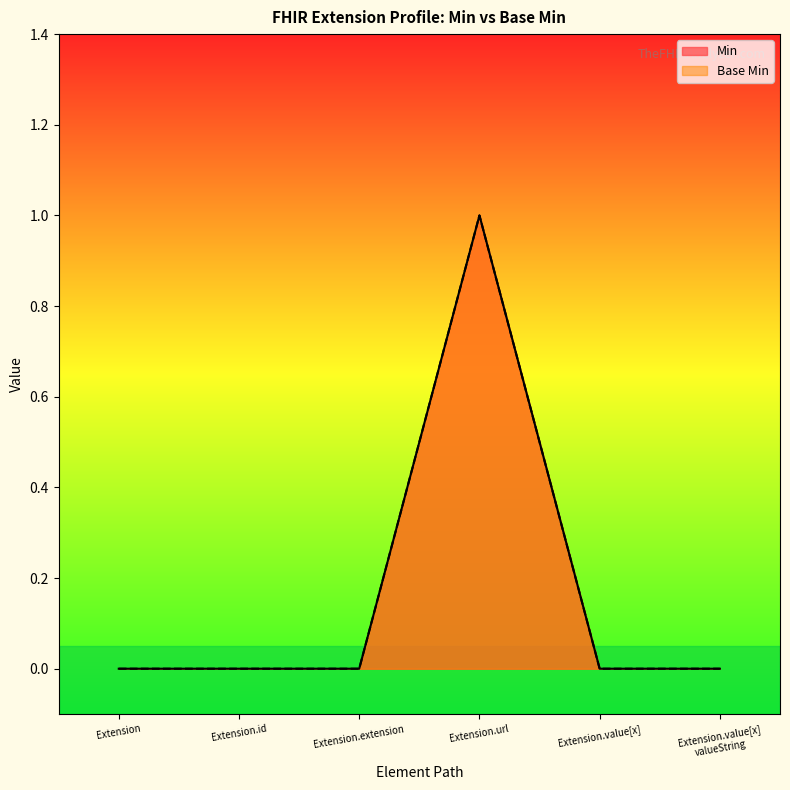

The value of Base Min at Extension.value[x] valueString is 0. True or false?

True